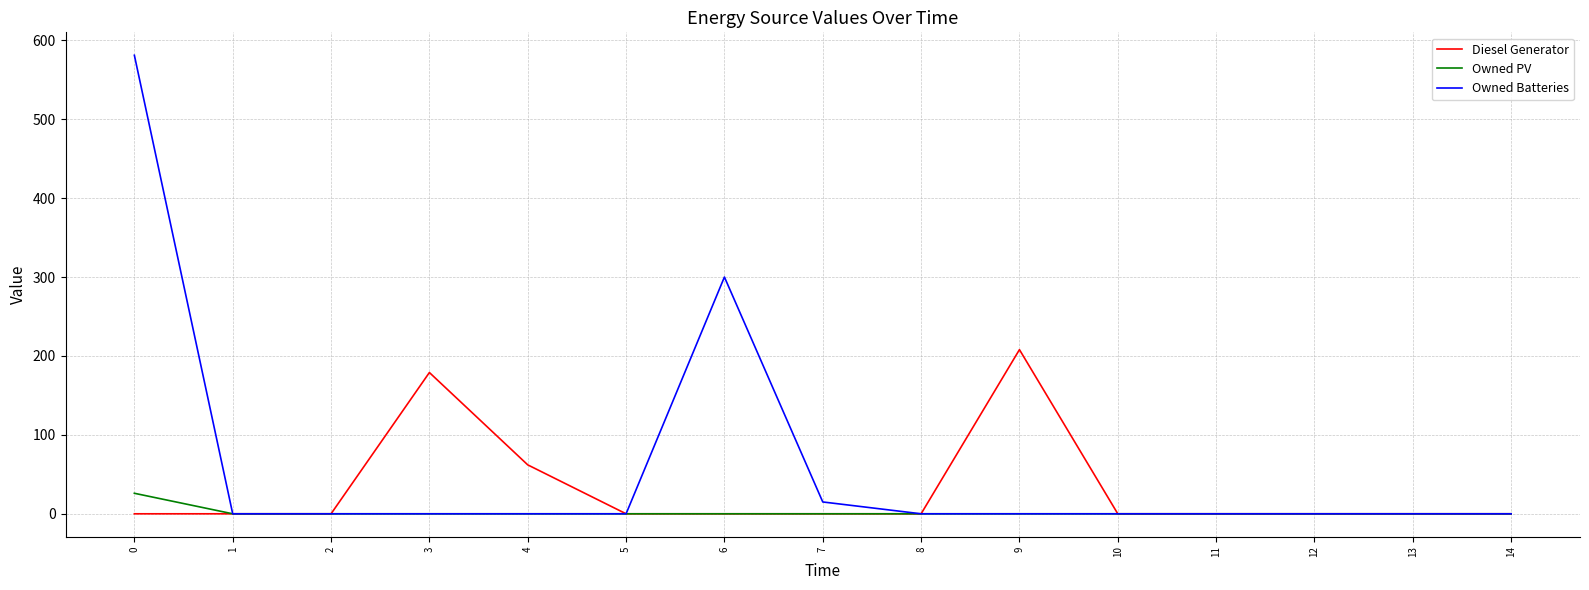

What is the average value of the Owned Batteries series?

60